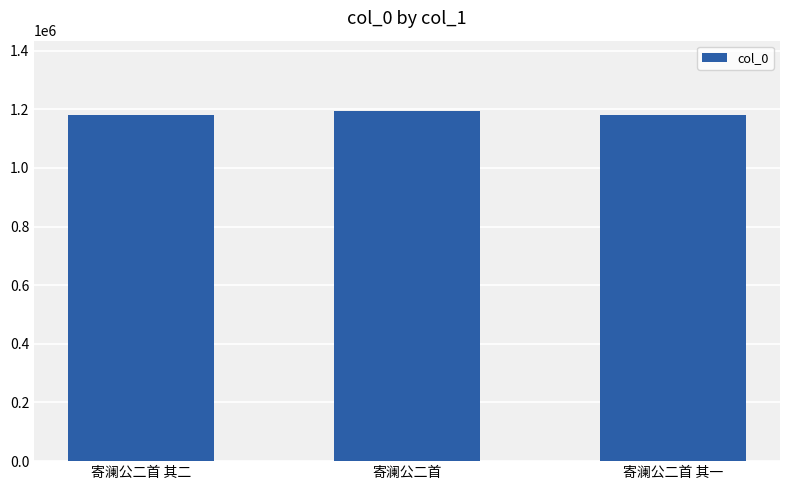

Which has a higher value, 寄澜公二首 其一 or 寄澜公二首?

寄澜公二首